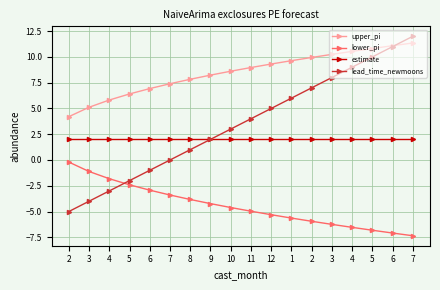

Reading left to right, list all the values displayed in this chart.

upper_pi: 4.2	5.1	5.8	6.4	6.9	7.4	7.8	8.2	8.6	9.0	9.3	9.6	9.9	10.2	10.5	10.8	11.1	11.4
lower_pi: -0.2	-1.1	-1.8	-2.4	-2.9	-3.4	-3.8	-4.2	-4.6	-5.0	-5.3	-5.6	-5.9	-6.2	-6.5	-6.8	-7.1	-7.4
estimate: 2.0	2.0	2.0	2.0	2.0	2.0	2.0	2.0	2.0	2.0	2.0	2.0	2.0	2.0	2.0	2.0	2.0	2.0
lead_time_newmoons: -5.0	-4.0	-3.0	-2.0	-1.0	0.0	1.0	2.0	3.0	4.0	5.0	6.0	7.0	8.0	9.0	10.0	11.0	12.0